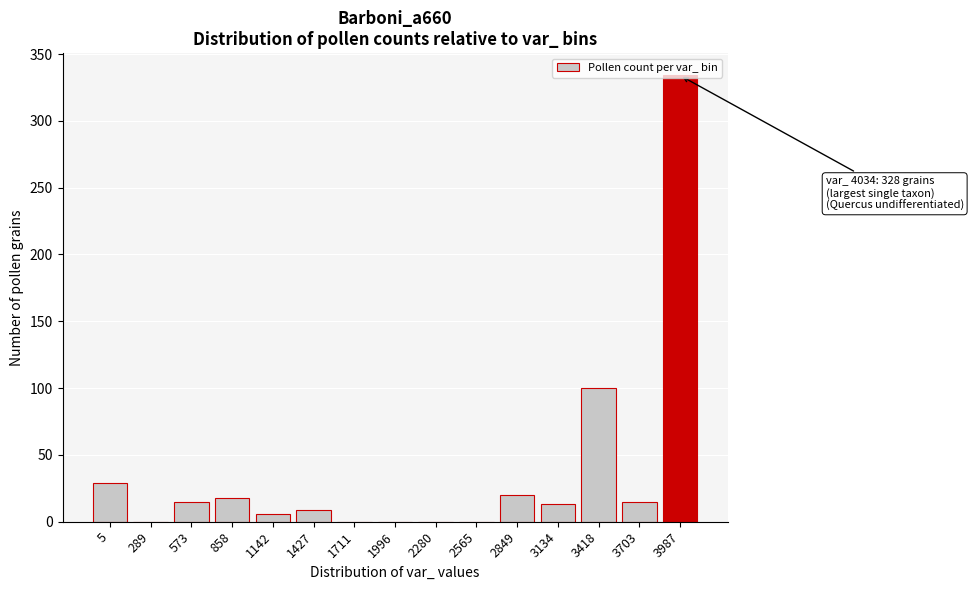

What is the change in value from 1711 to 3987?

+334